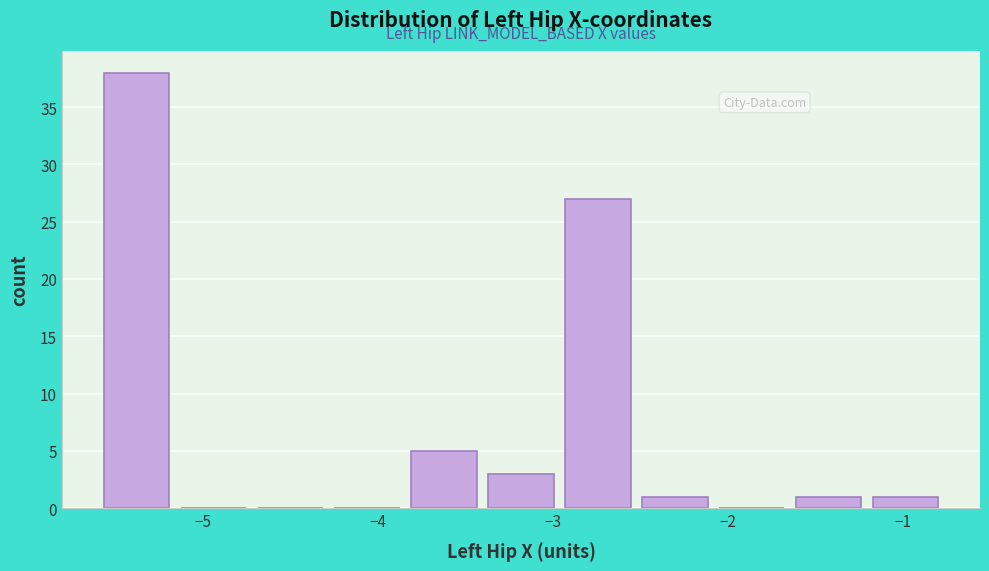

How tall is the bar that spans -2.9 to -2.5 on the x-axis? Neither the bar edges nor the heights are printed on the chart, so give them approximately, as read against the axes.

27